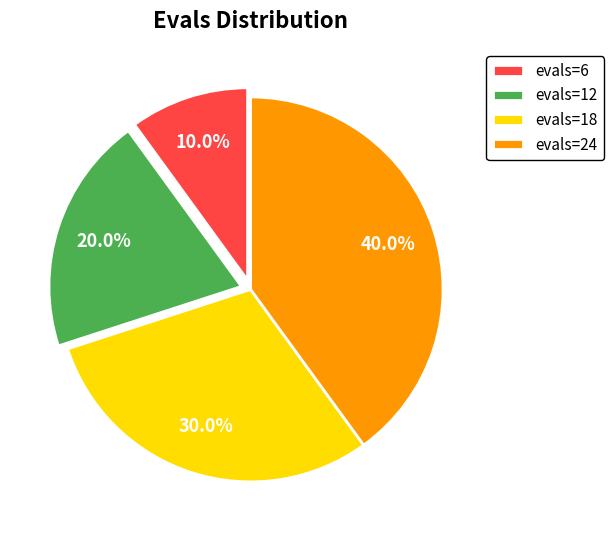

Between evals=24 and evals=6, which is larger?

evals=24